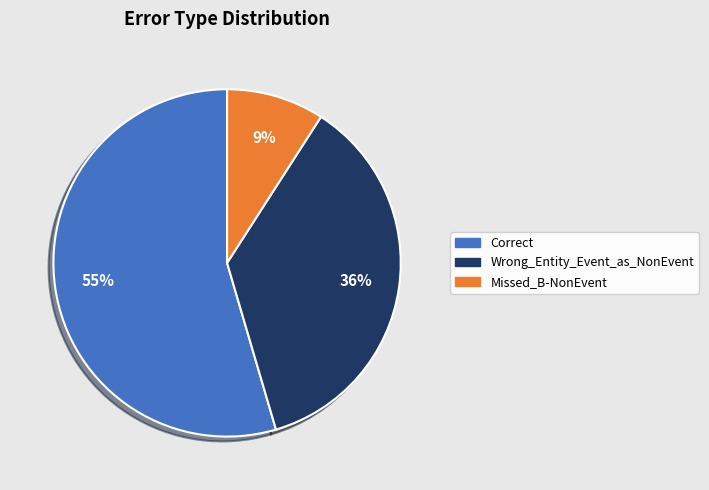

Approximately how many times larger is the value at Missed_B-NonEvent compared to Correct?

0.2